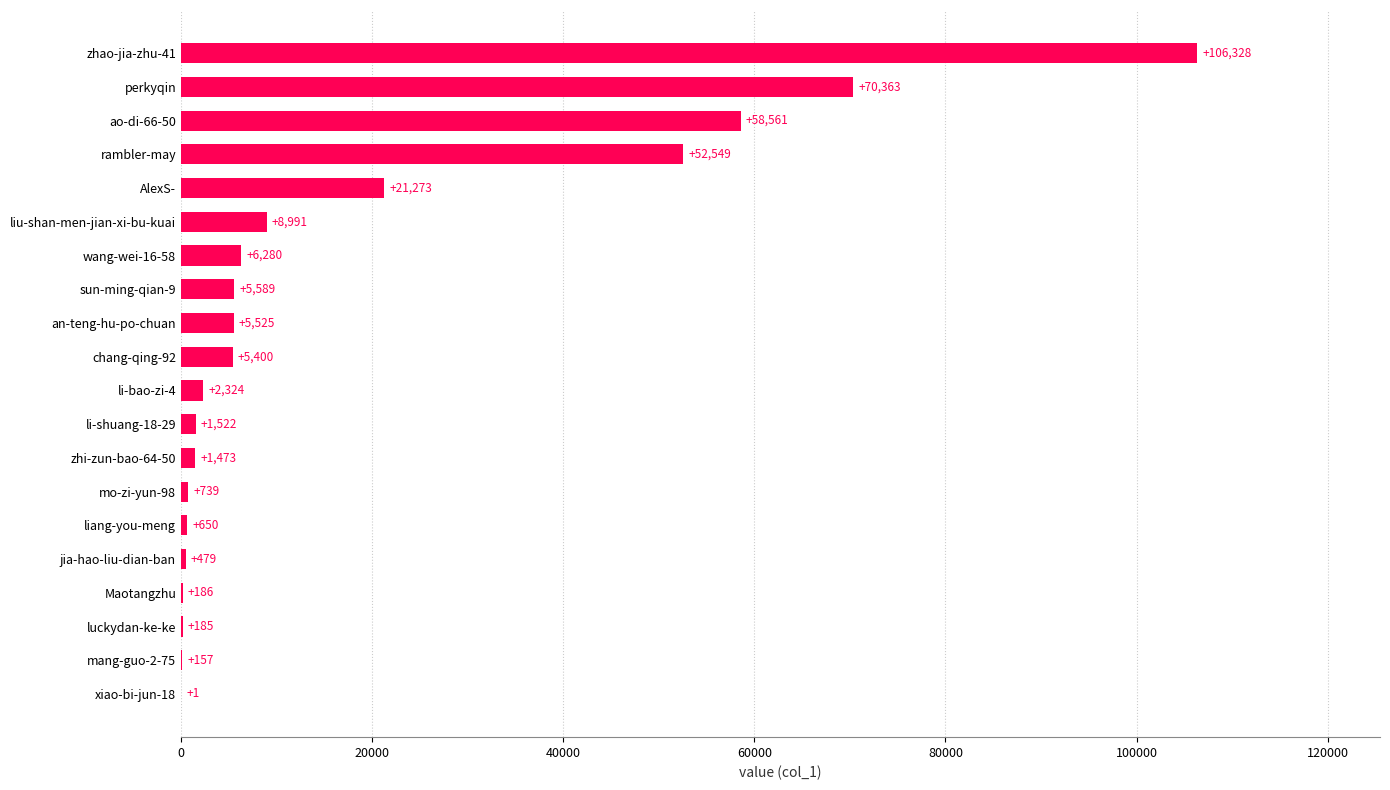

The chart shows a value of 163689 at zhao-jia-zhu-41. True or false?

False